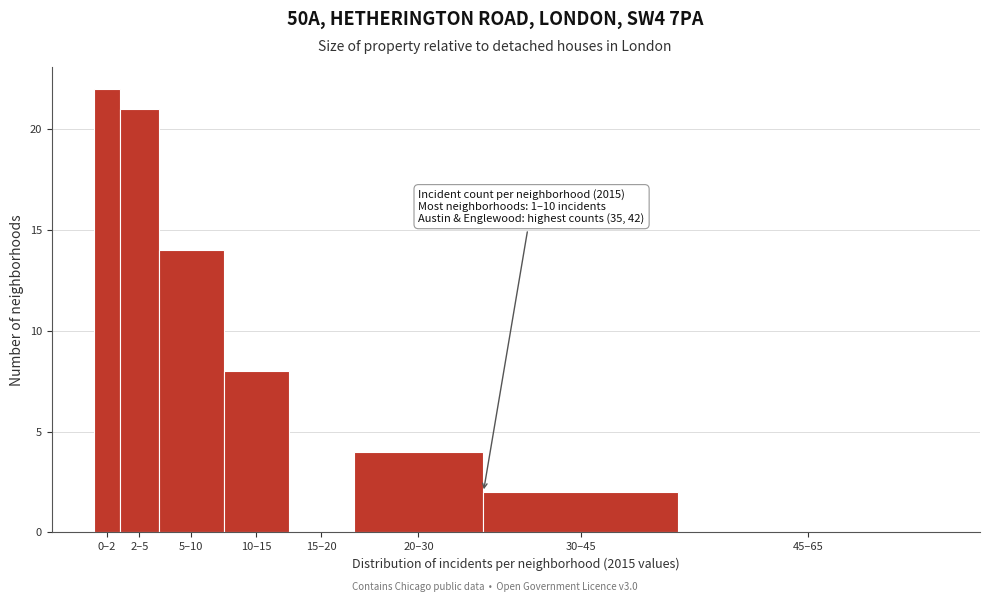

Reading left to right, extract all data points from this chart.

0–2=22	2–5=21	5–10=14	10–15=8	15–20=0	20–30=4	30–45=2	45–65=0